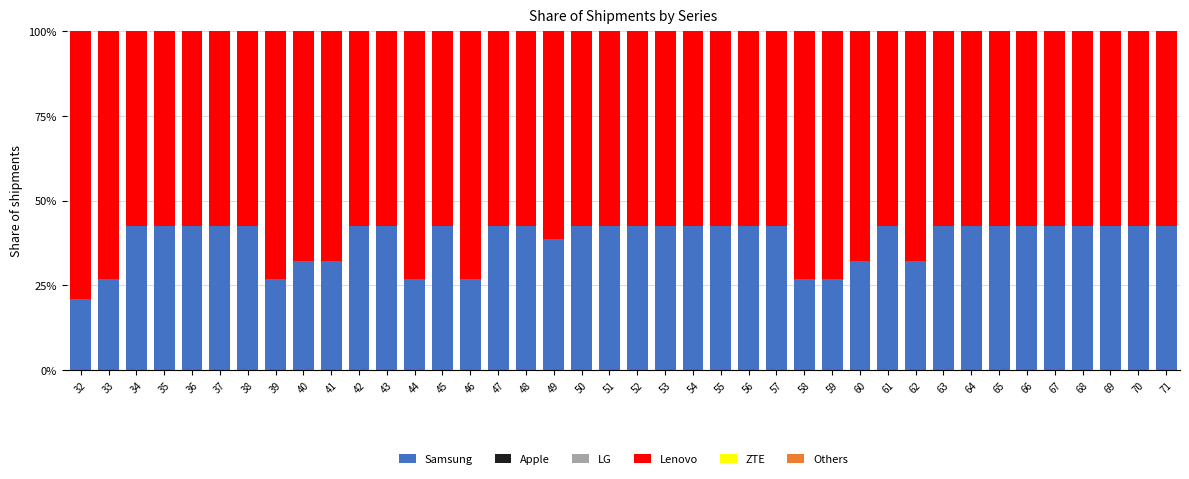

True or false: Samsung has a value of 75.3 at 48.

False